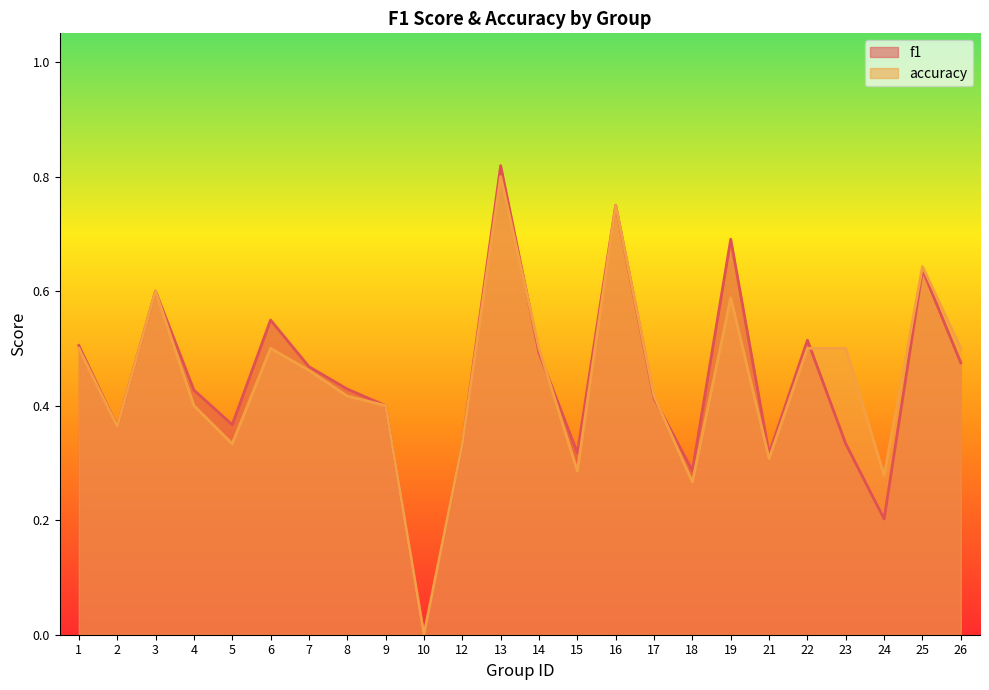

Where is the first local maximum for accuracy?

3